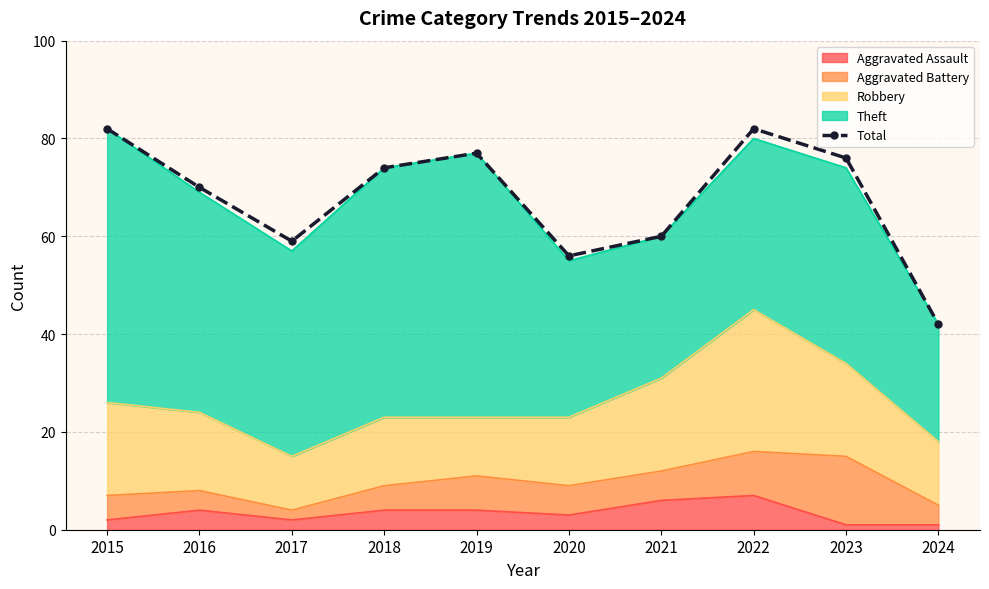

What is the value of the 8th point from the left?

82